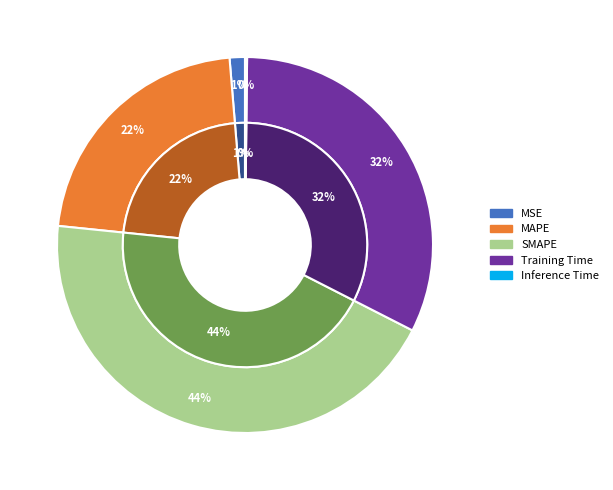

Which slice is the largest?

SMAPE